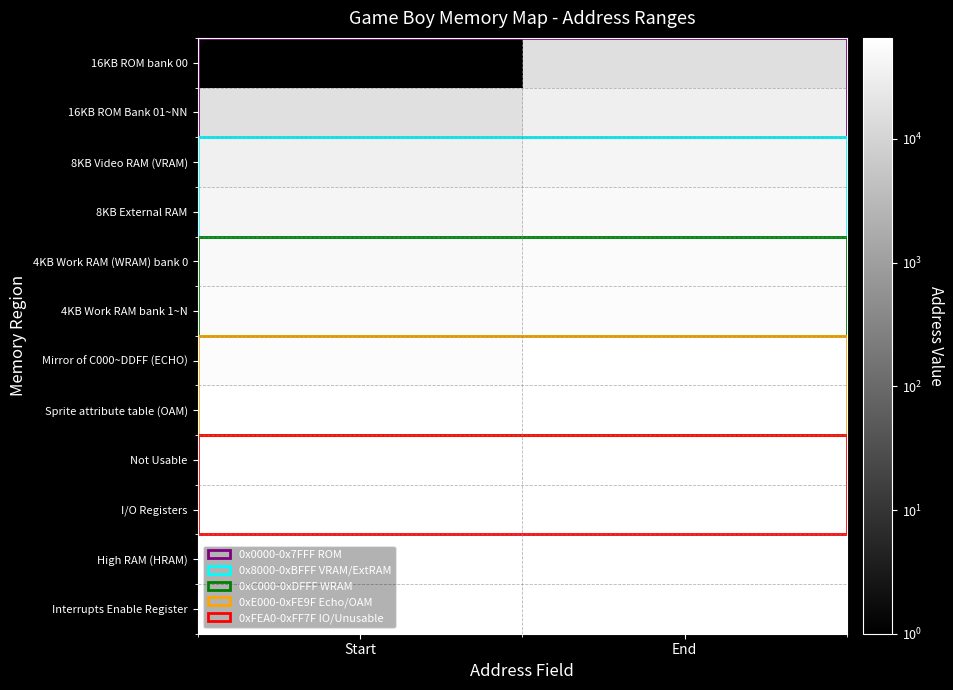

What is the total value across all series at End?

641811